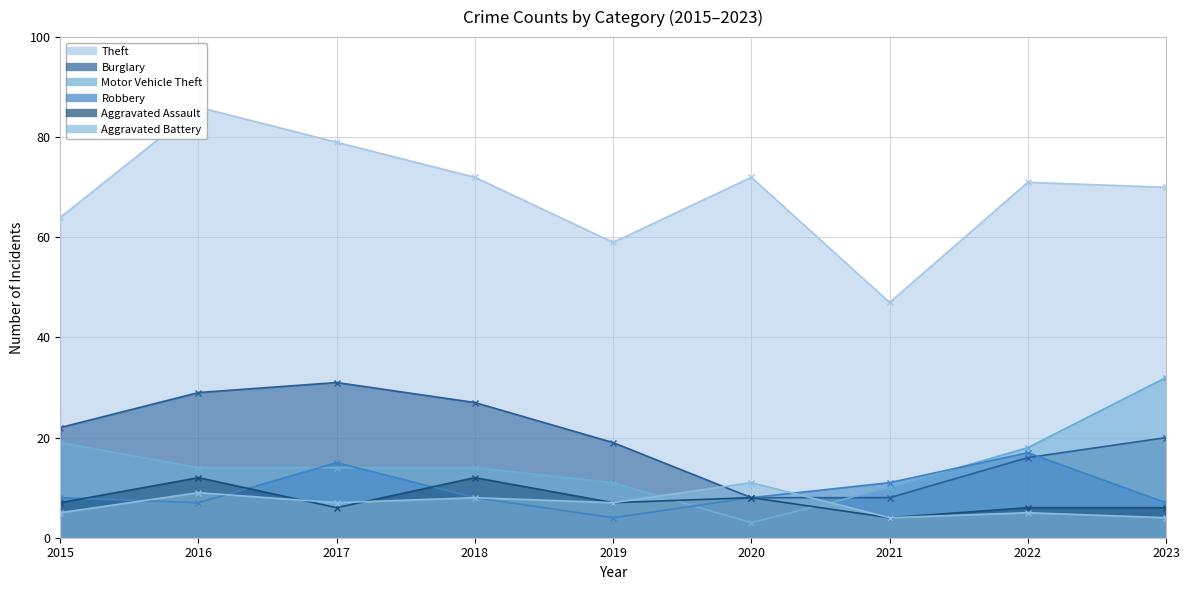

Is the value of Aggravated Assault at 2019 greater than the value of Motor Vehicle Theft at 2016?

No